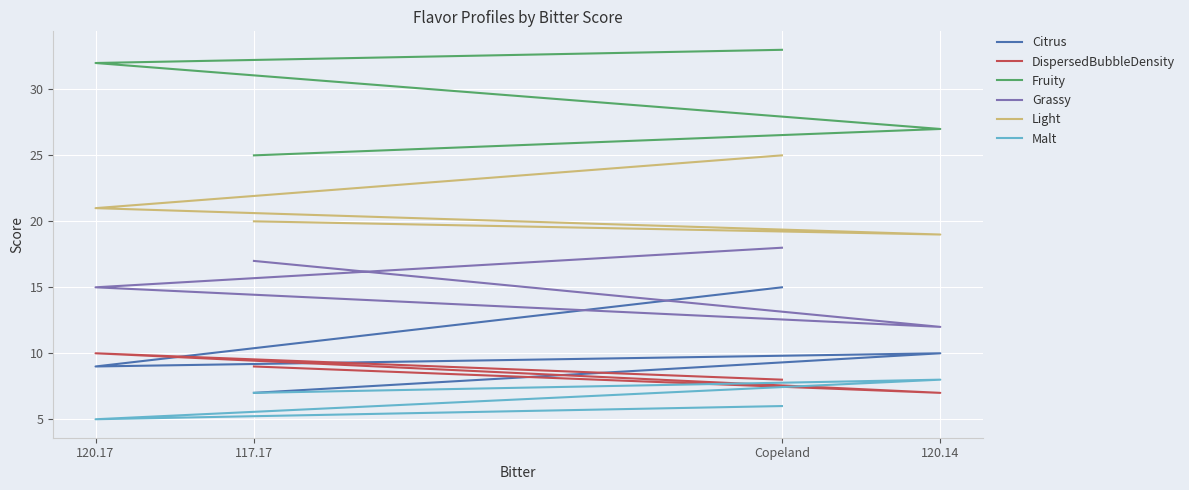

Between 120.17 and 117.17, which is larger?

120.17